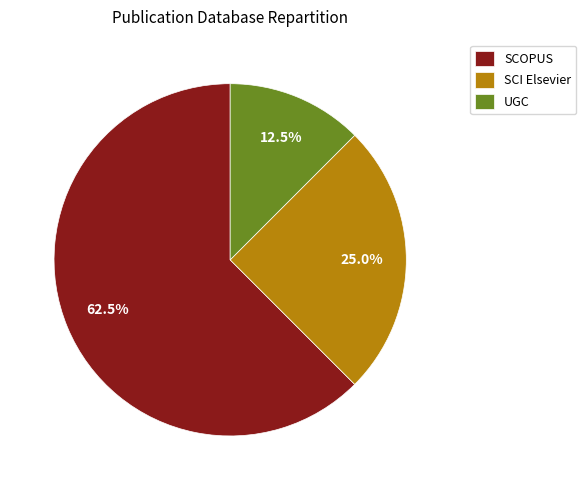

To the nearest percent, what portion does SCI Elsevier represent?

25%